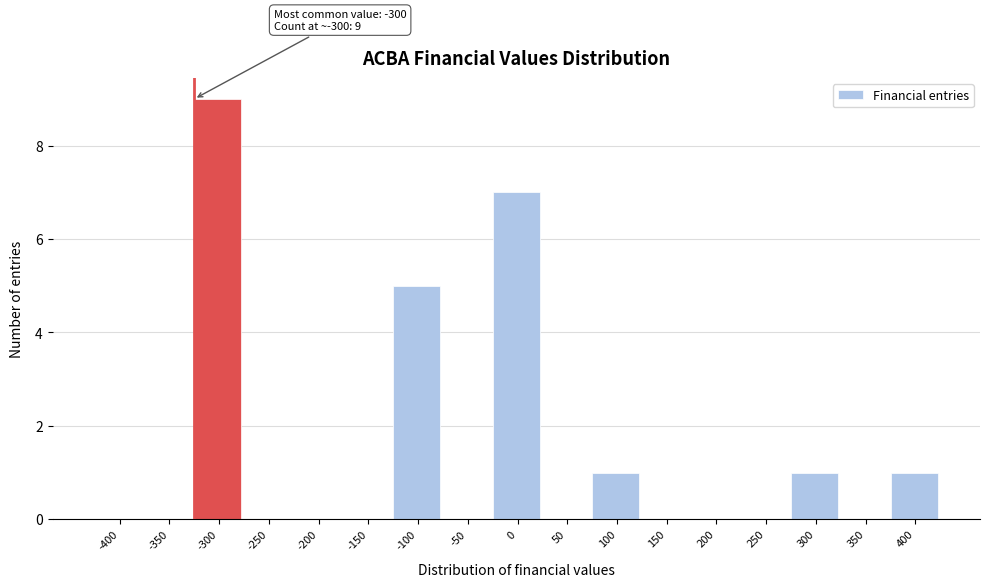

Reading left to right, transcribe all the data shown in this chart.

-400=0	-350=0	-300=9	-250=0	-200=0	-150=0	-100=5	-50=0	0=7	50=0	100=1	150=0	200=0	250=0	300=1	350=0	400=1